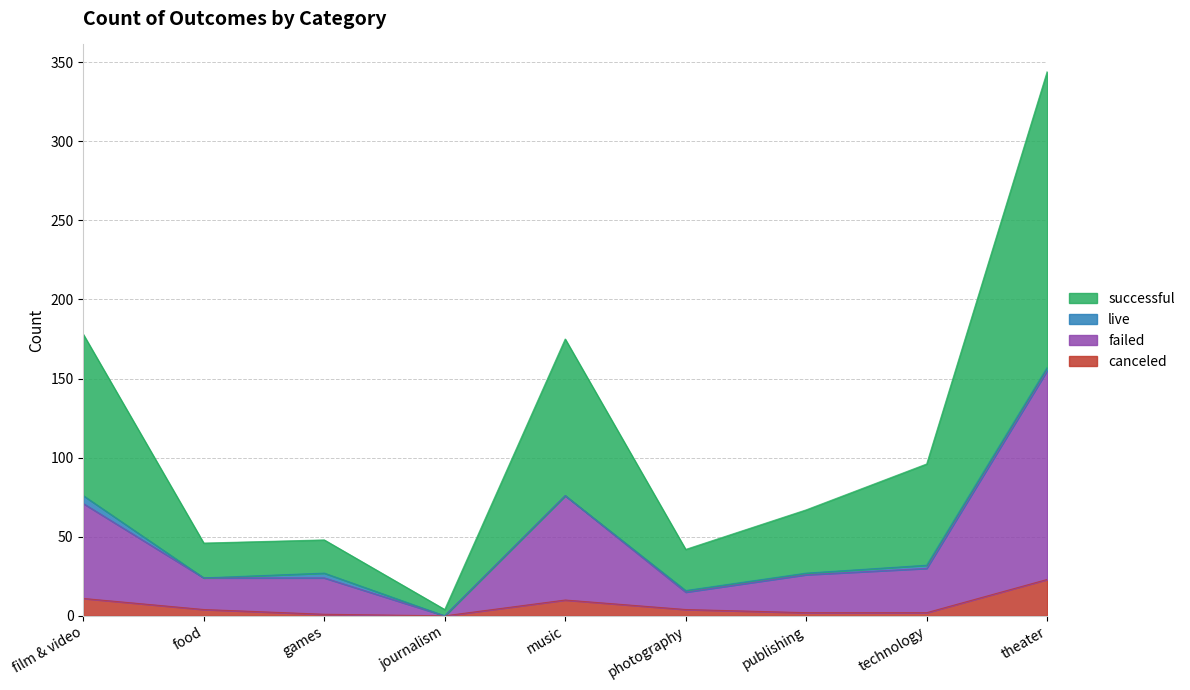

Is it true that canceled equals 3 at technology?

False